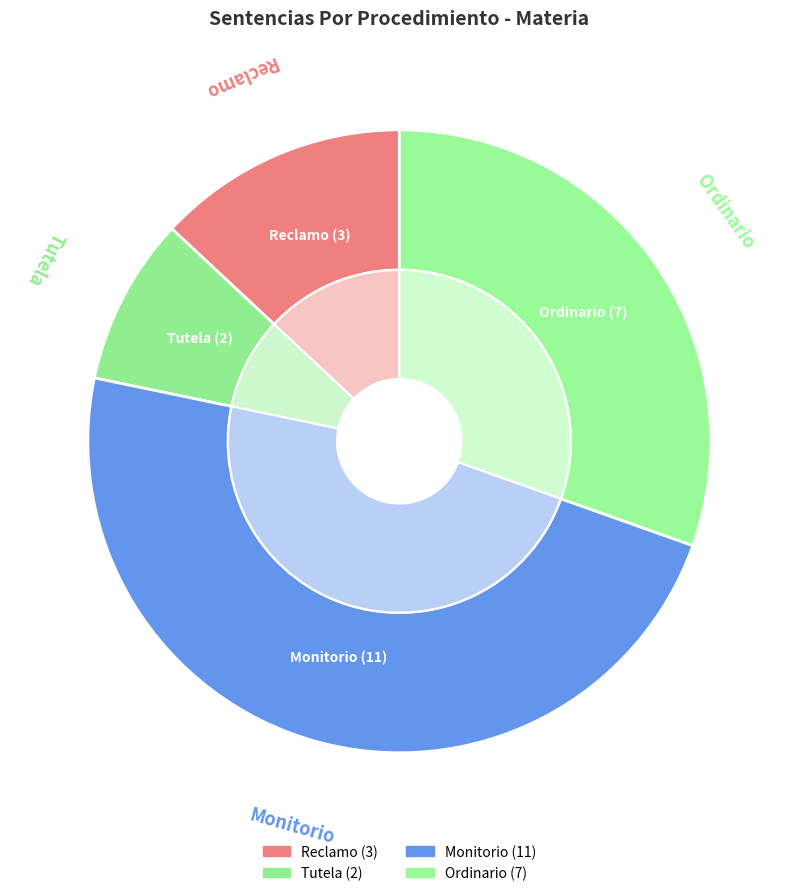

Between Tutela and Reclamo, which is larger?

Reclamo